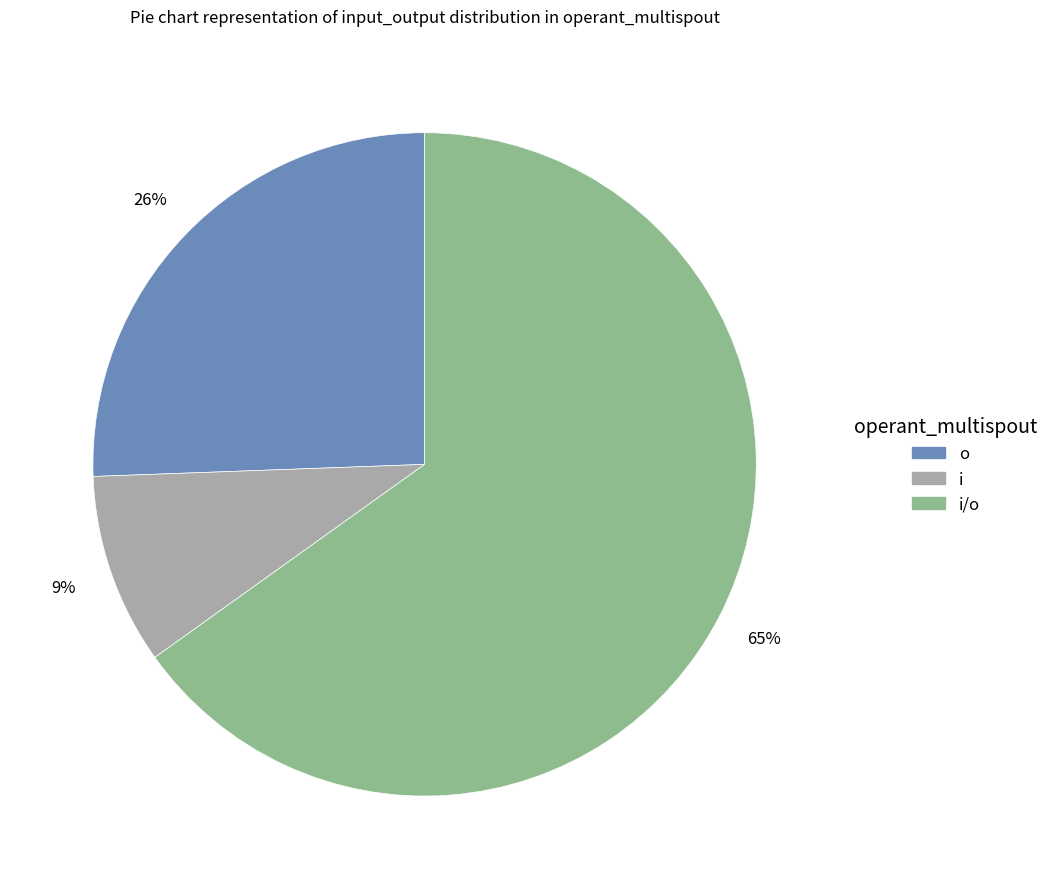

Is there a majority slice in this chart?

Yes